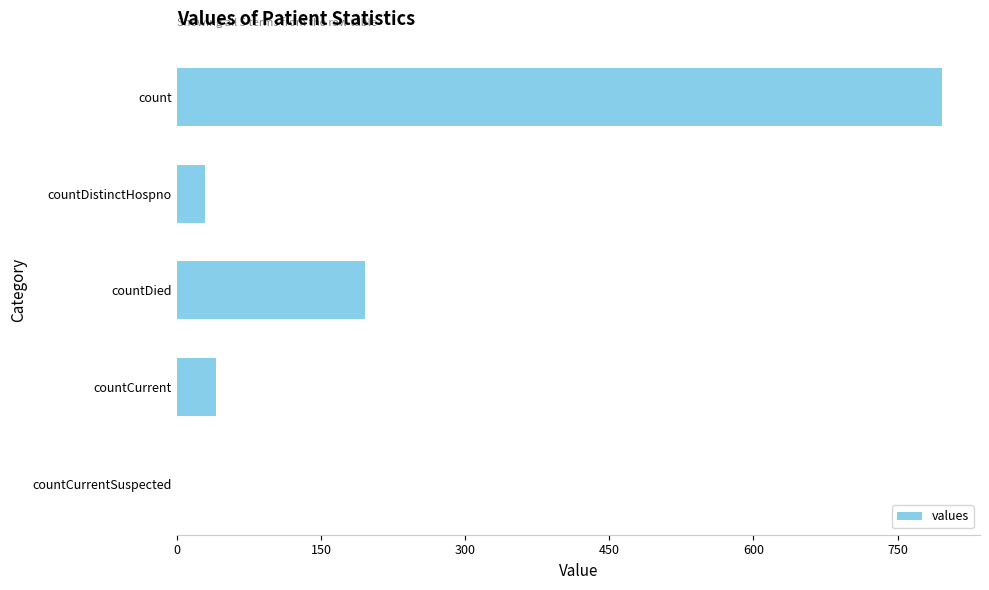

What is the greatest value displayed?

796